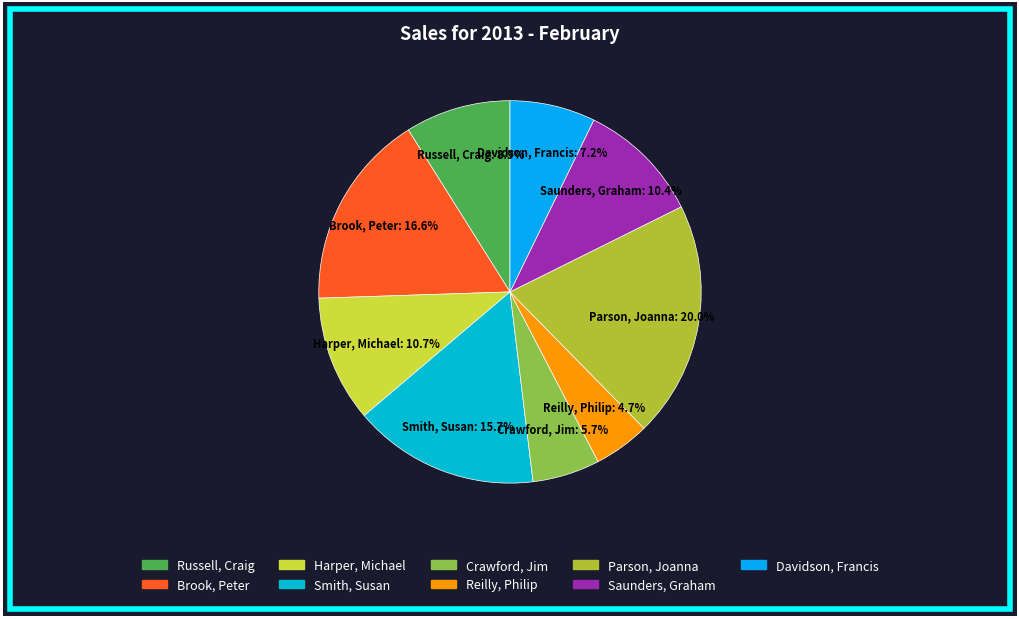

To the nearest percent, what is the difference between the Parson, Joanna and Saunders, Graham slice percentages?

10%